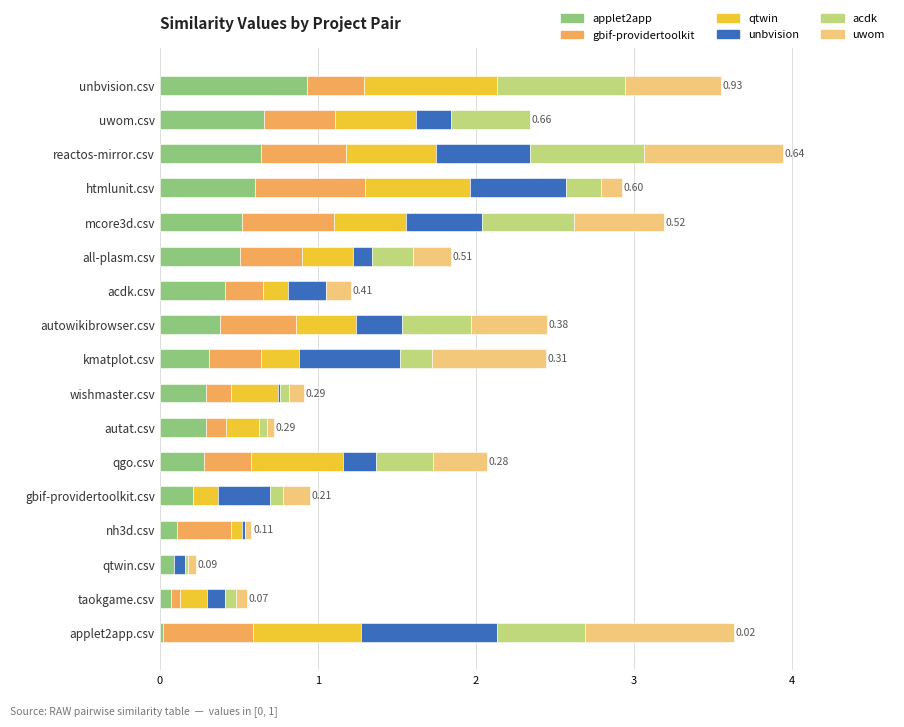

At which label does applet2app reach its peak?

unbvision.csv